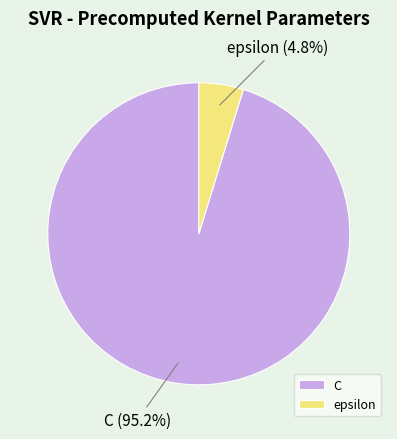

To the nearest percent, what is the difference between the epsilon and C slice percentages?

90%